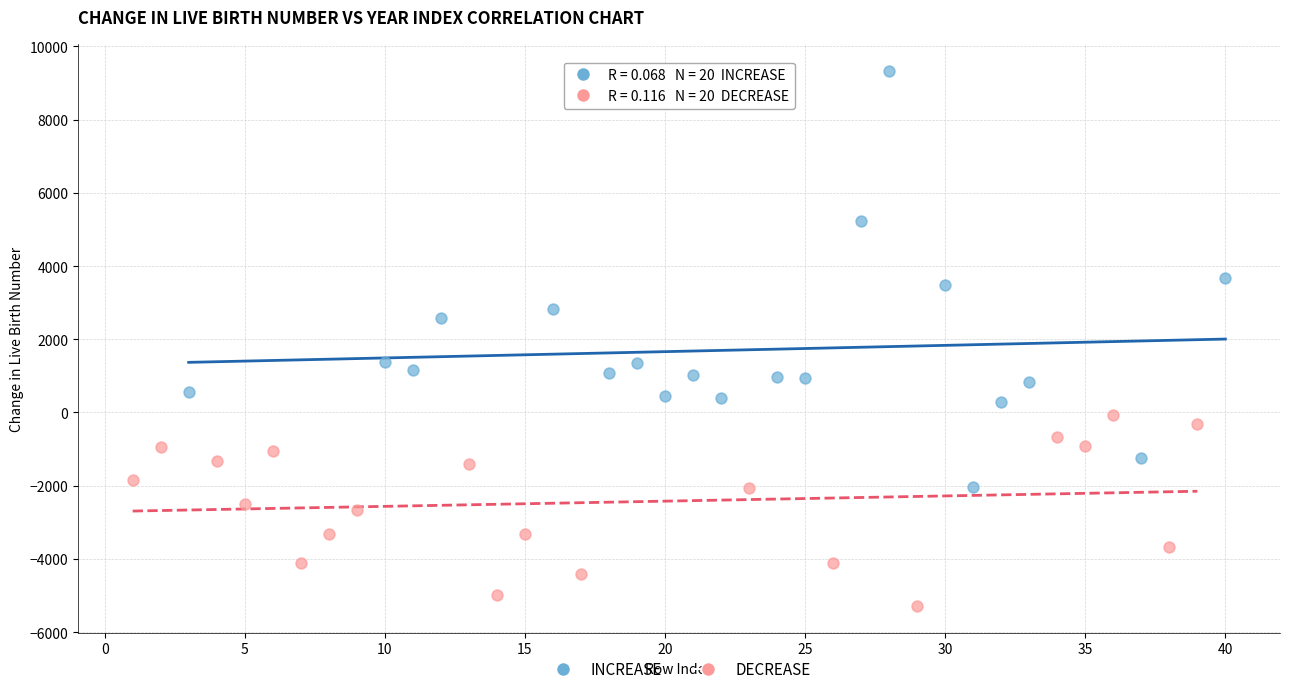

Which series has the largest Y range (max minus min)?

INCREASE